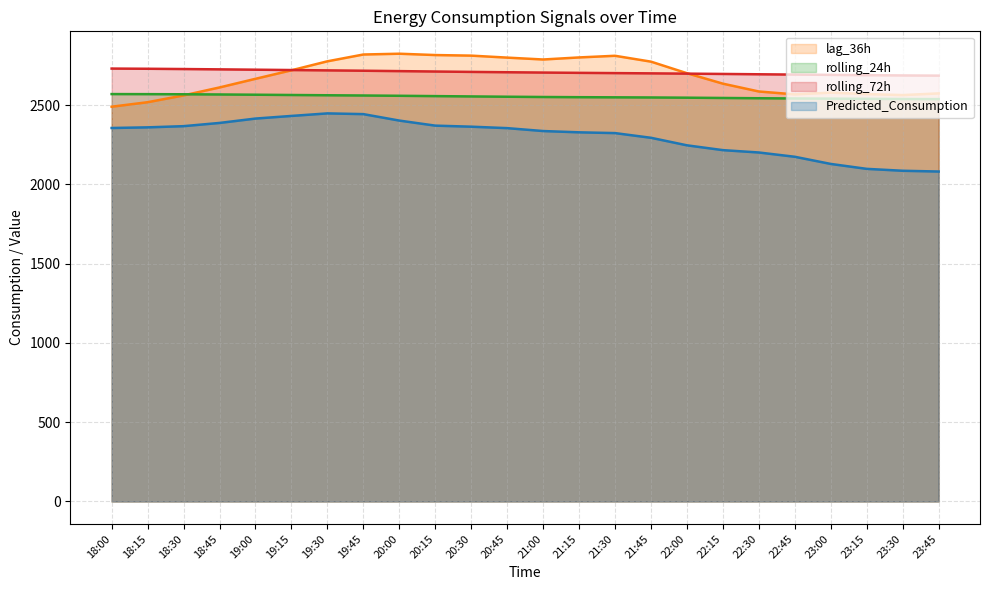

What is the smallest value displayed?

2080.6